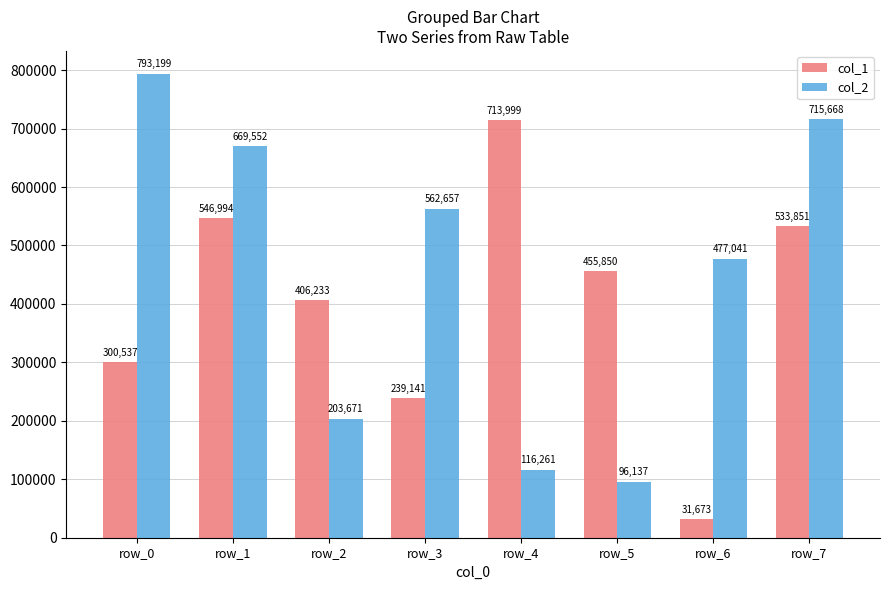

Which series has the largest range (max minus min)?

col_2